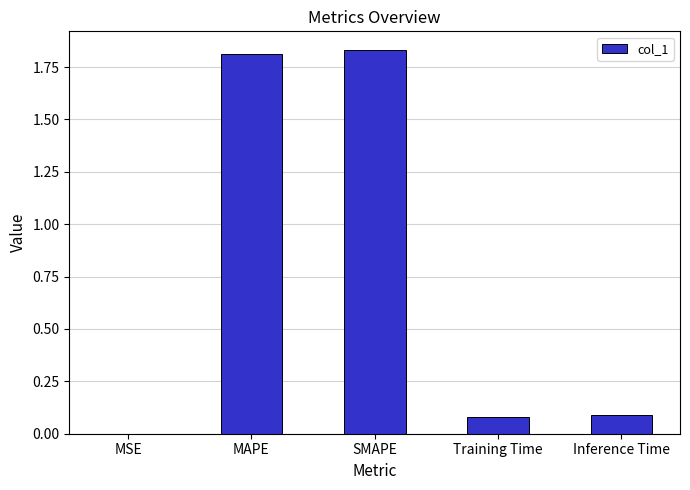

The chart shows a value of 0.1 at Training Time. True or false?

True